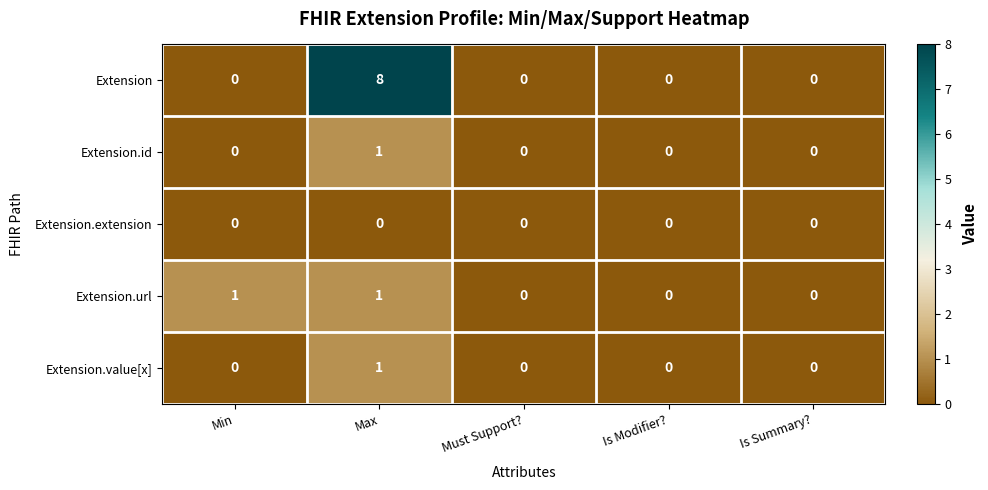

The Extension series shows 0 at Is Summary?. True or false?

True